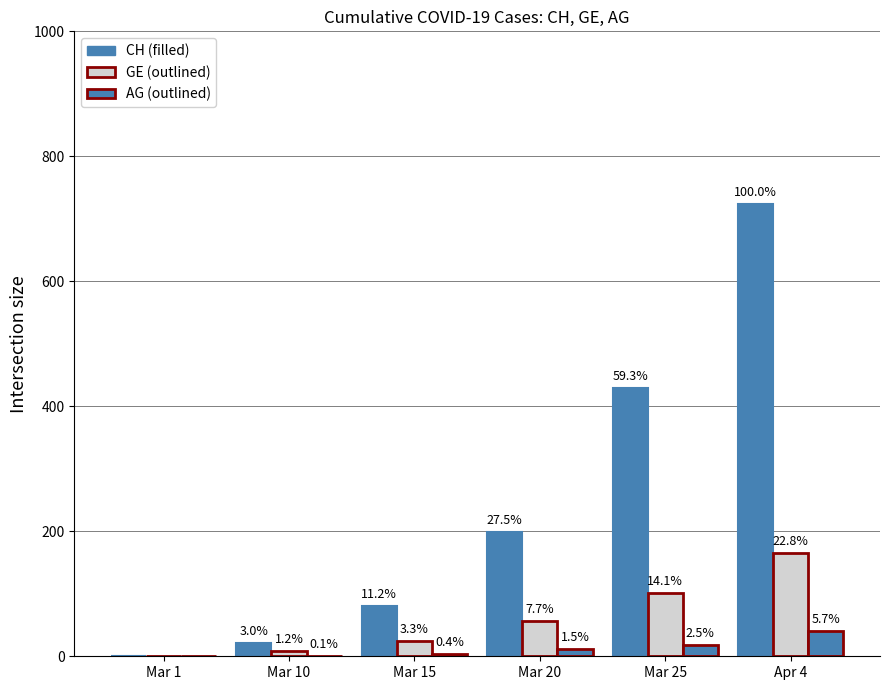

Reading right to left, list all the values displayed in this chart.

CH: Apr 4=724	Mar 25=429	Mar 20=199	Mar 15=81	Mar 10=22	Mar 1=0
GE: Apr 4=165	Mar 25=102	Mar 20=56	Mar 15=24	Mar 10=9	Mar 1=0
AG: Apr 4=41	Mar 25=18	Mar 20=11	Mar 15=3	Mar 10=1	Mar 1=0